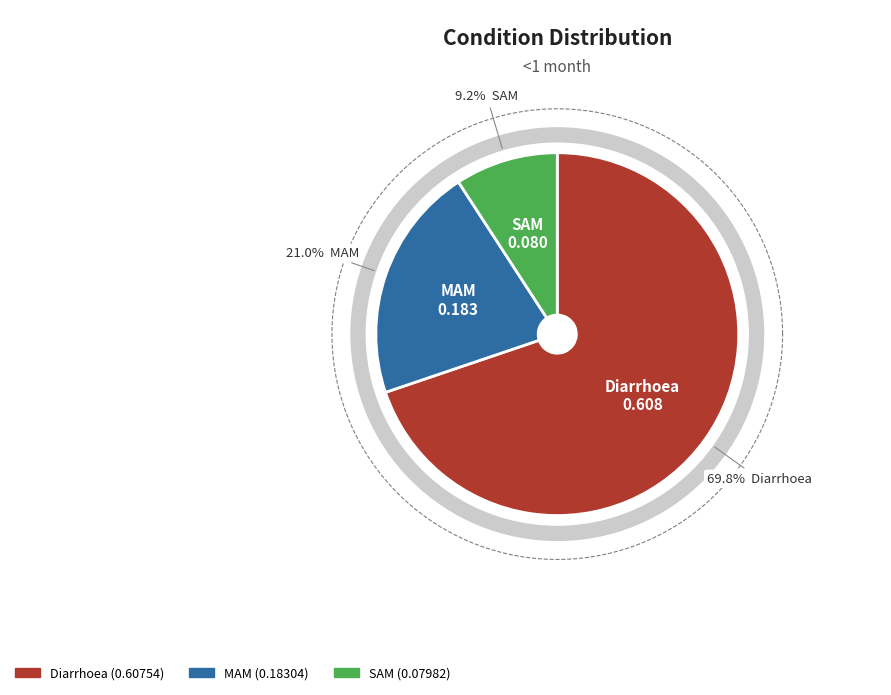

How many segments does this pie chart have?

3